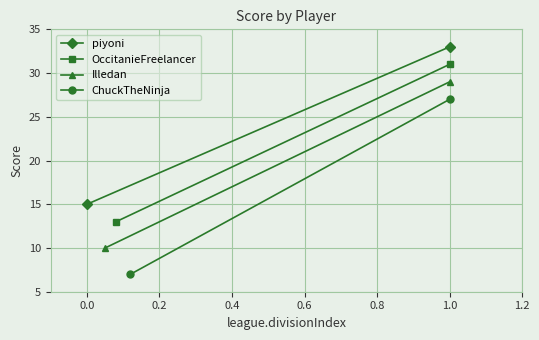

Reading left to right, what are all the values shown in this chart?

piyoni: 15	33
OccitanieFreelancer: 13	31
Illedan: 10	29
ChuckTheNinja: 7	27